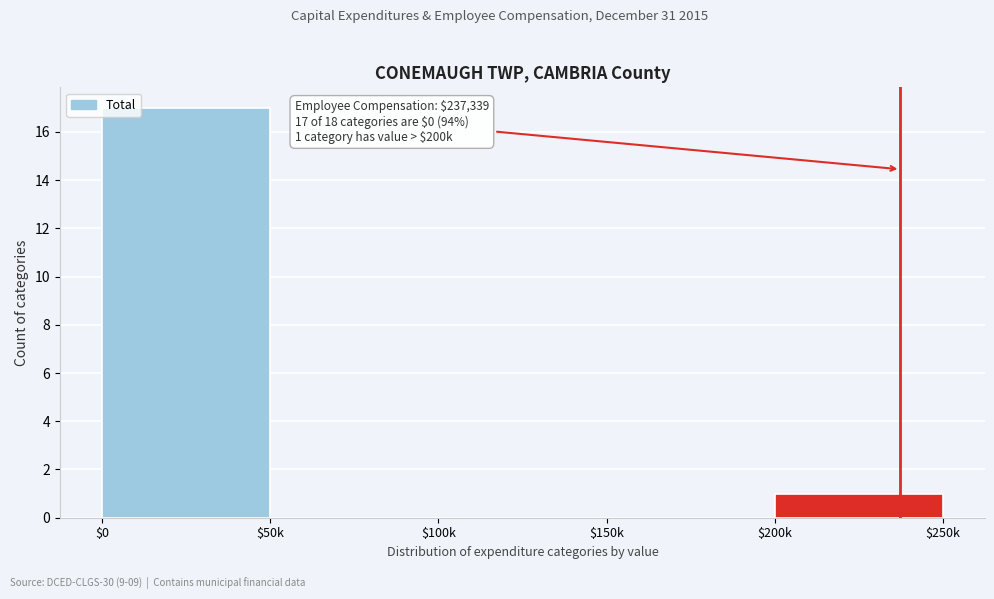

The chart shows a value of 0 at $150k. True or false?

True